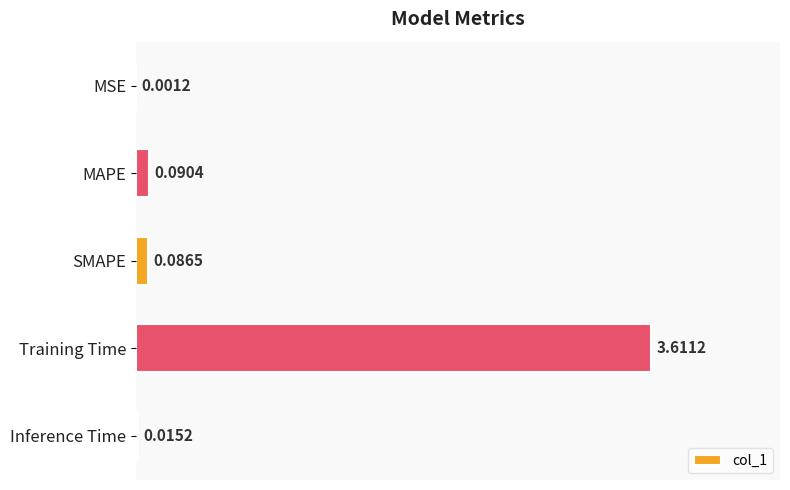

Which has a higher value, MAPE or MSE?

MAPE